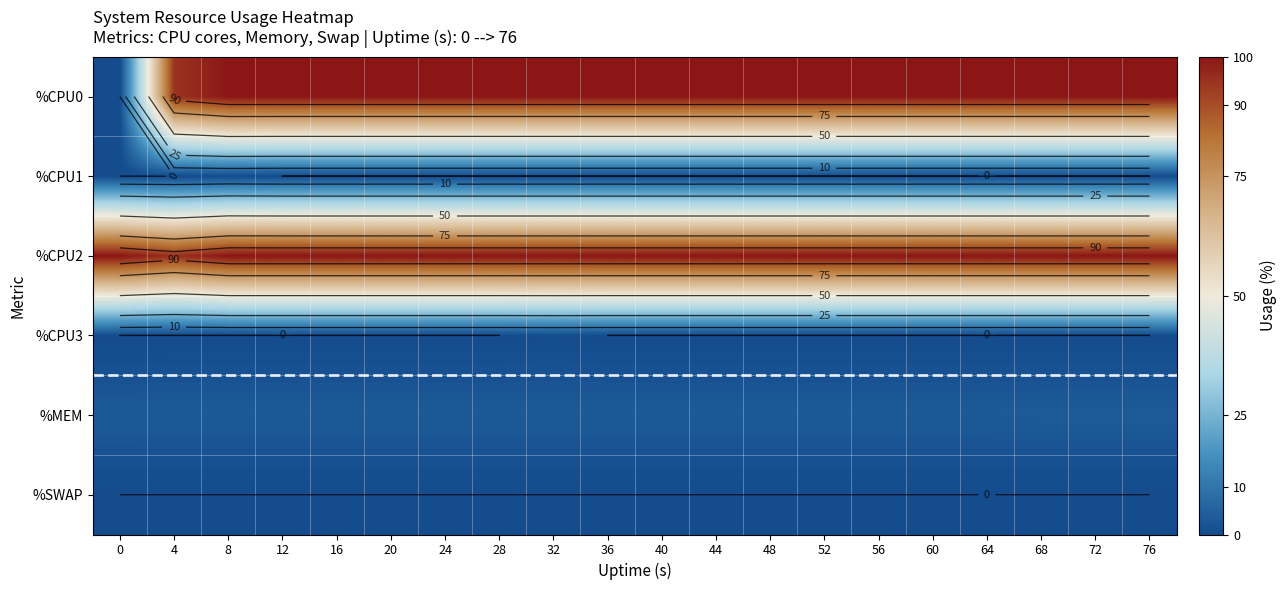

Count the number of categories in the chart.

20